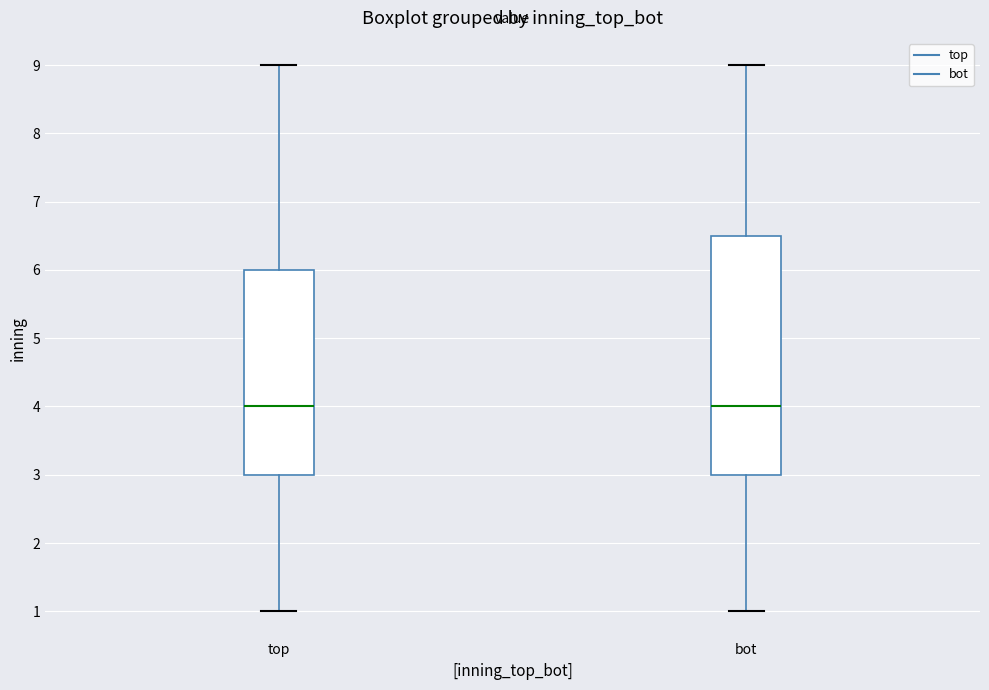

Reading left to right, read every box against the y-axis: the position of its median line, the range the box covers, and the ends of its whiskers. The values are not printed on the chart, so give them approximately, as read against the axis.

top: median 4.0, box 3.0 to 6.0, whiskers 1.0 to 9.0
bot: median 4.0, box 3.0 to 6.5, whiskers 1.0 to 9.0